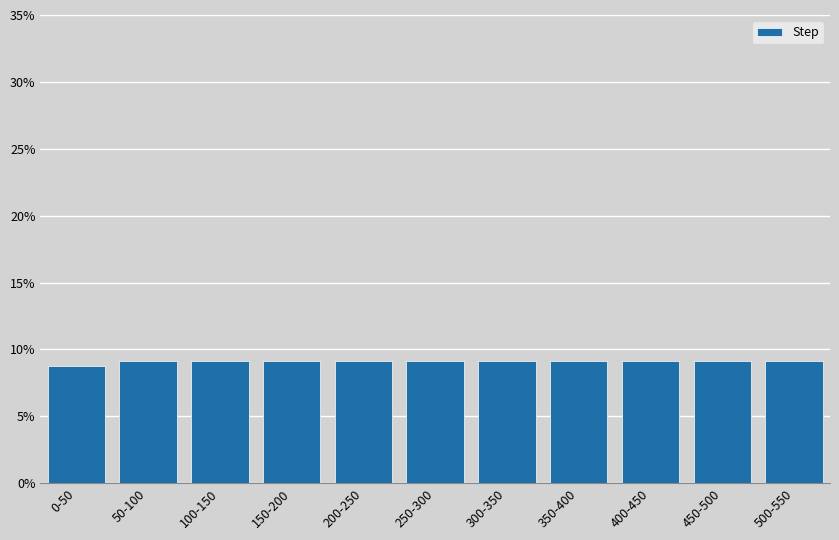

Reading left to right, transcribe all the data shown in this chart.

0-50=8.8	50-100=9.1	100-150=9.1	150-200=9.1	200-250=9.1	250-300=9.1	300-350=9.1	350-400=9.1	400-450=9.1	450-500=9.1	500-550=9.1